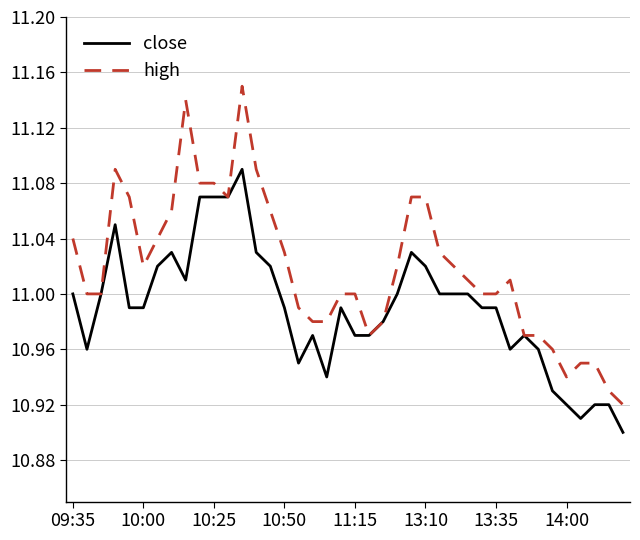

Which series has the widest spread of values?

high